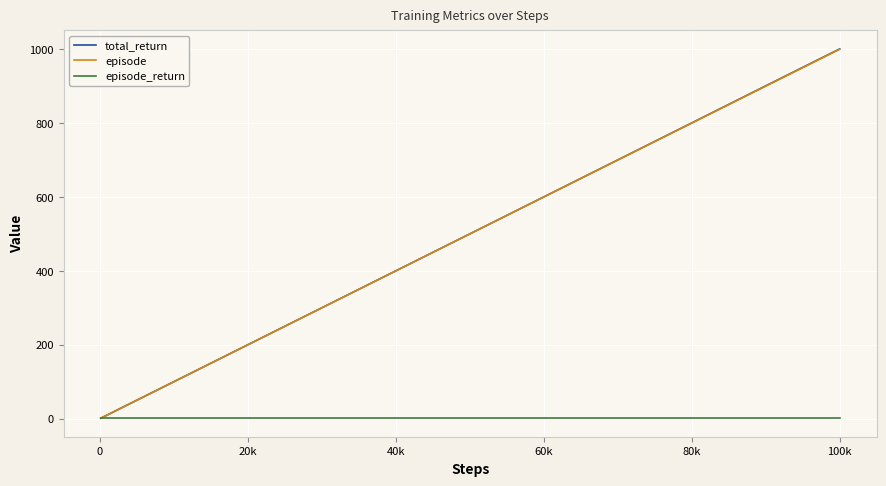

How many distinct data groups are displayed?

3